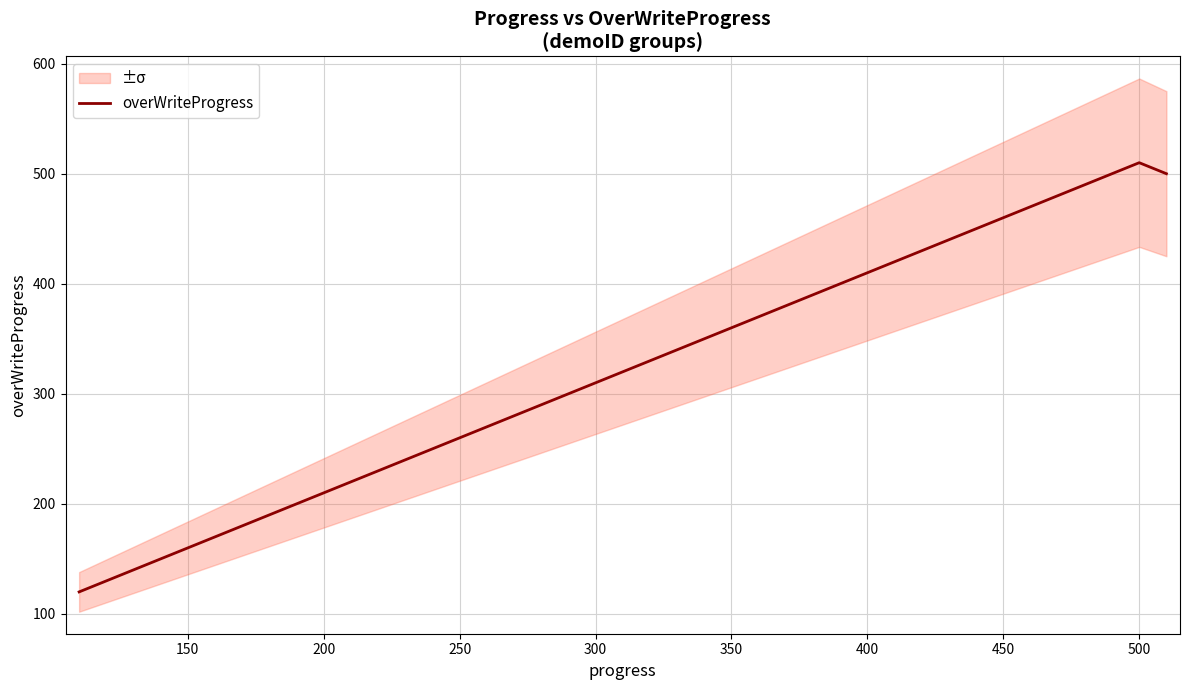

What is the maximum value for overWriteProgress?

510